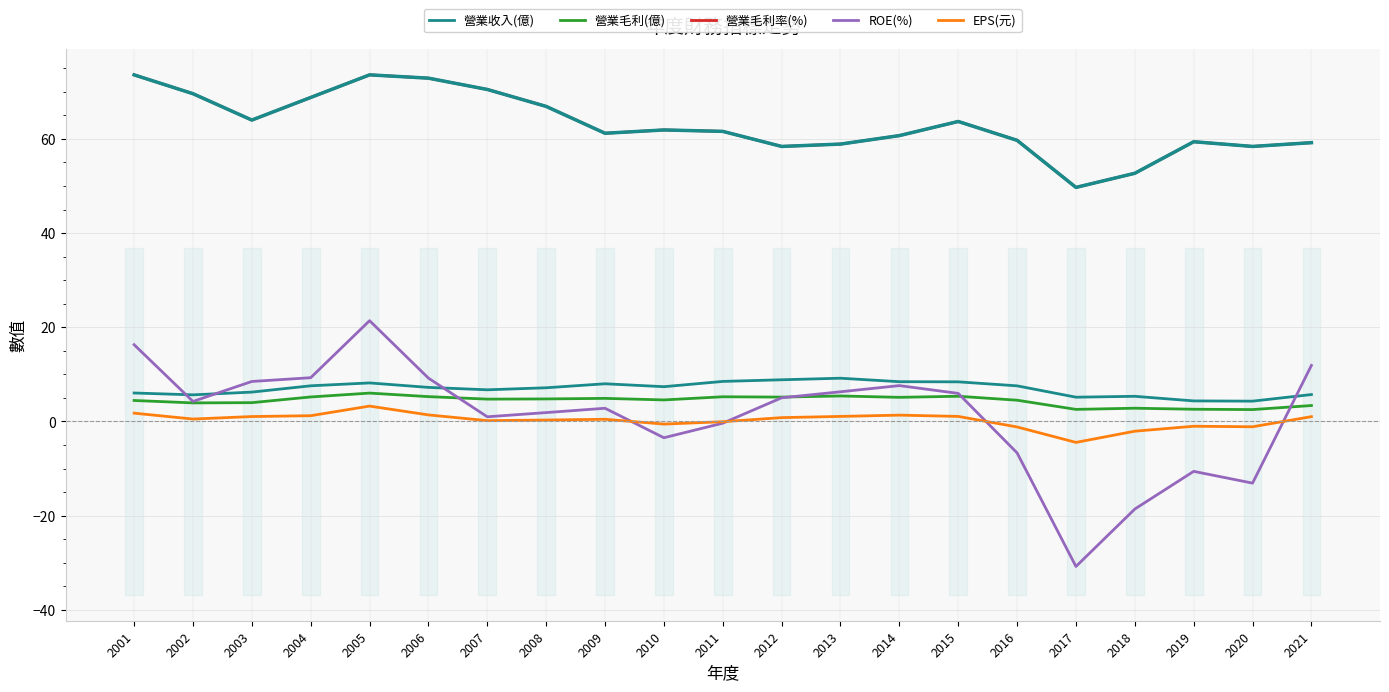

How many values in the EPS(元) series are below 0?

7